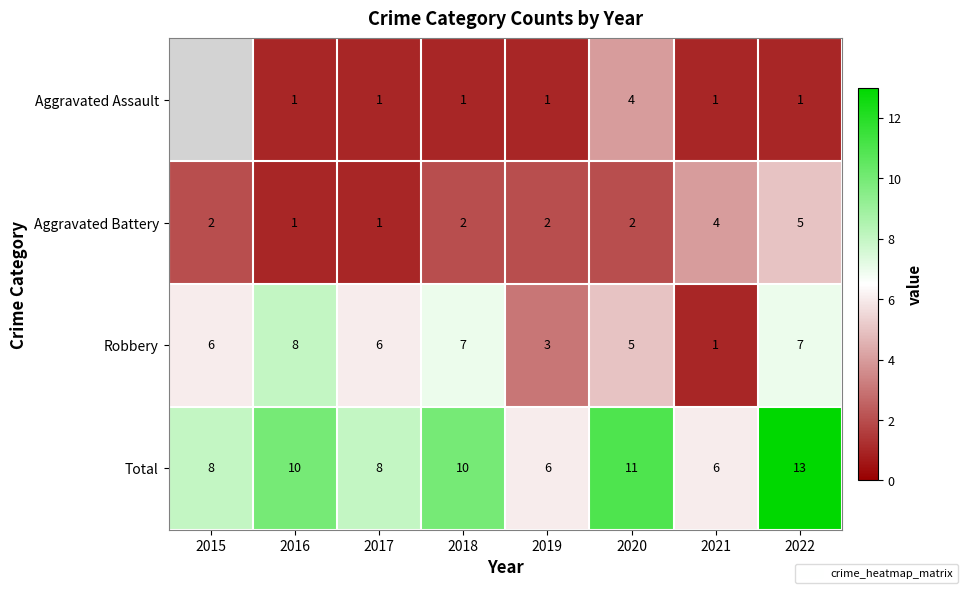

At which category does the chart reach its peak across all series?

2022